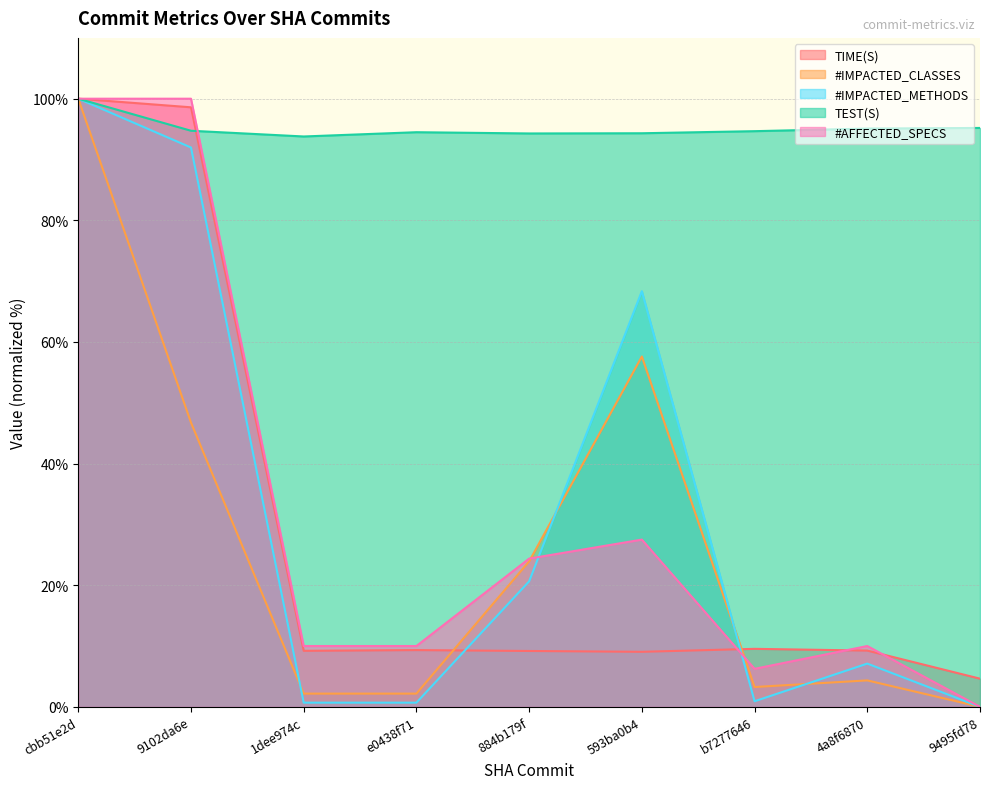

True or false: #AFFECTED_SPECS and #IMPACTED_CLASSES cross at least once.

True